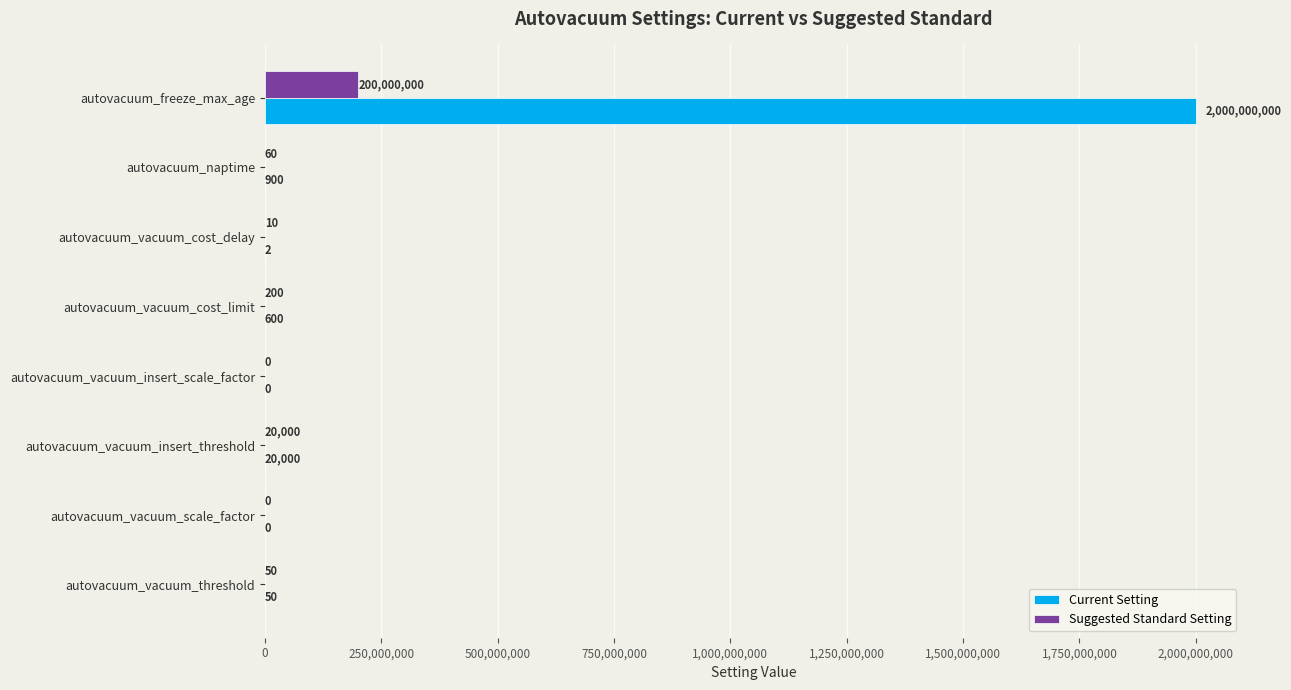

True or false: Suggested Standard Setting has a value of 60.0 at autovacuum_naptime.

True